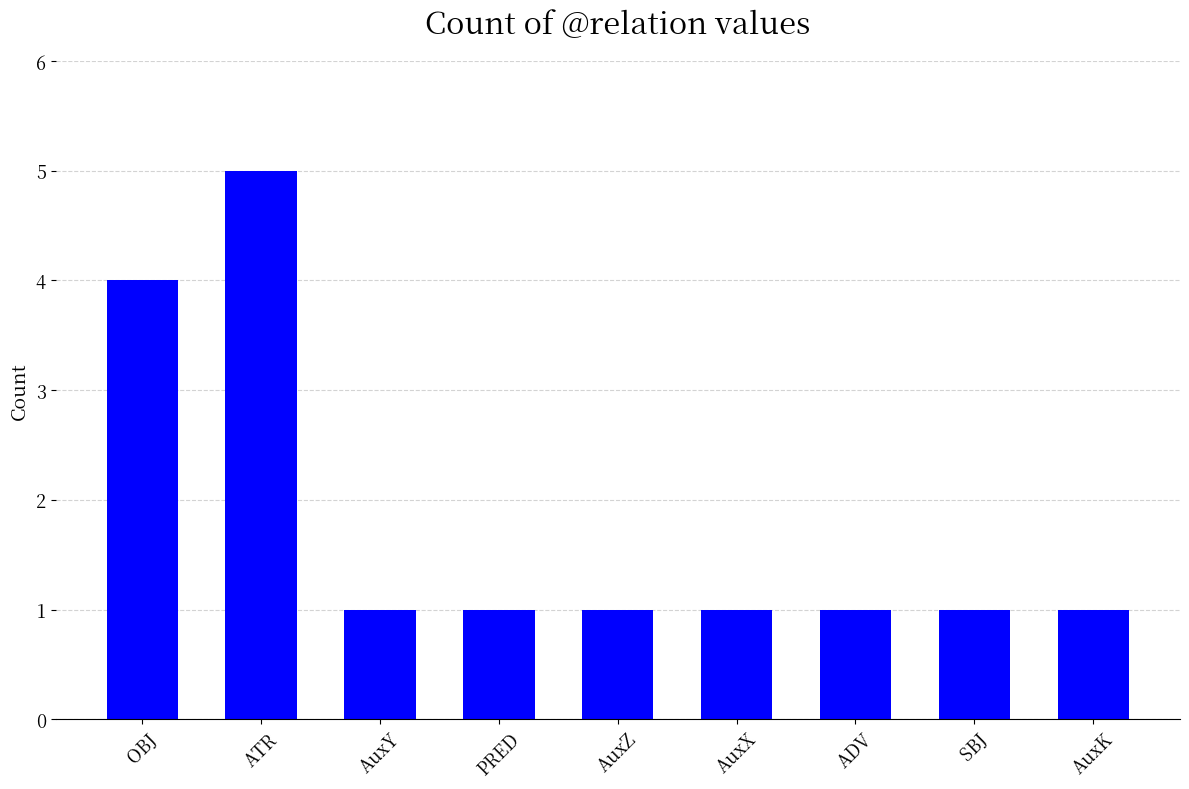

Reading right to left, what are all the values shown in this chart?

AuxK=1	SBJ=1	ADV=1	AuxX=1	AuxZ=1	PRED=1	AuxY=1	ATR=5	OBJ=4